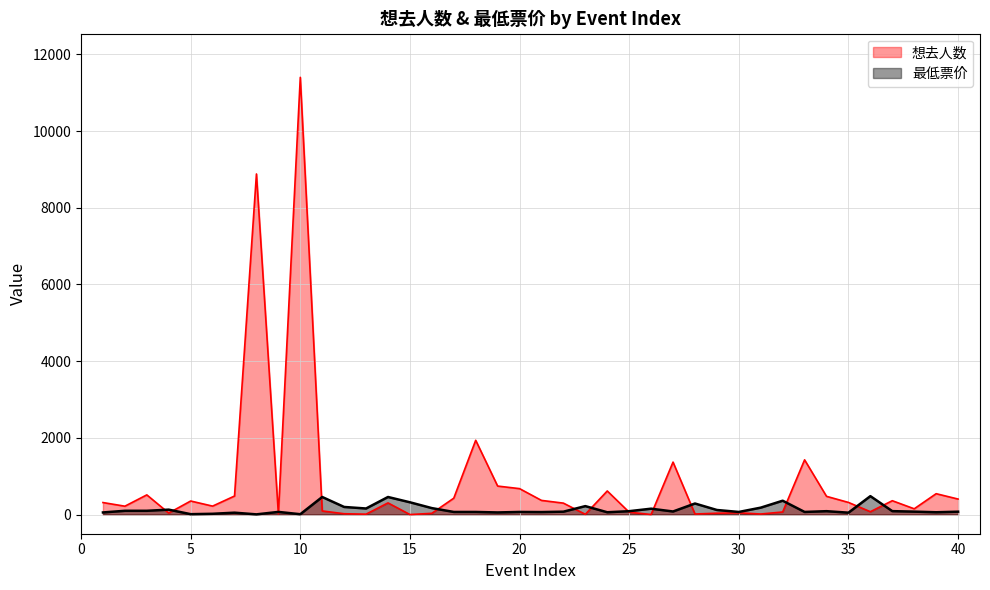

Which series changed the most between 2 and 3?

想去人数